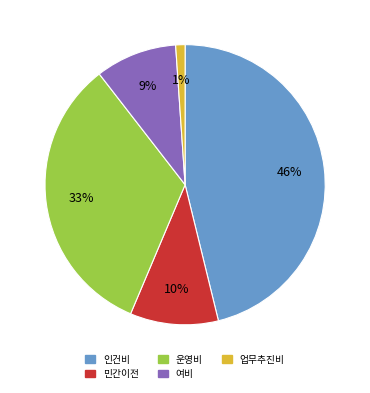

Rank the categories by value from lowest to highest.

업무추진비, 여비, 민간이전, 운영비, 인건비